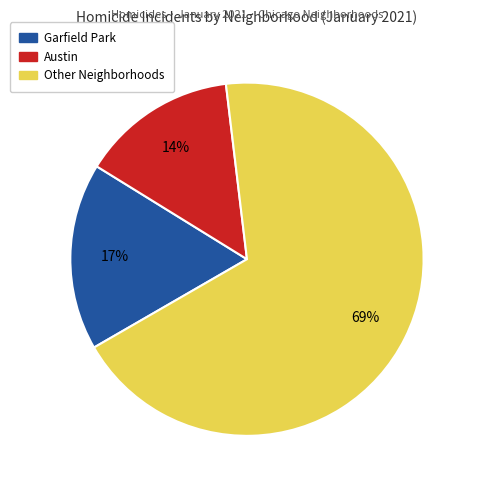

To the nearest percent, what is the average slice percentage?

33%